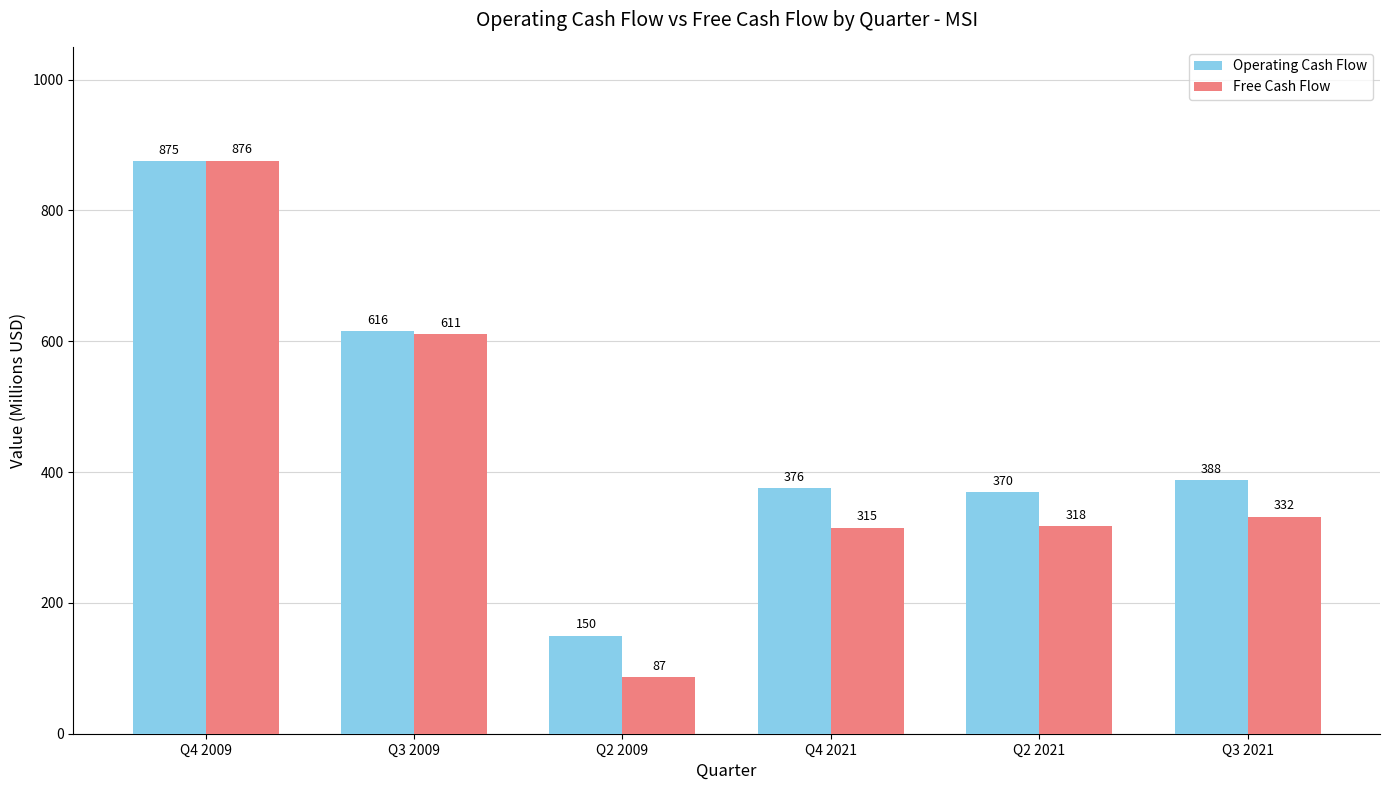

List the series in order of their overall mean, lowest first.

Free Cash Flow, Operating Cash Flow